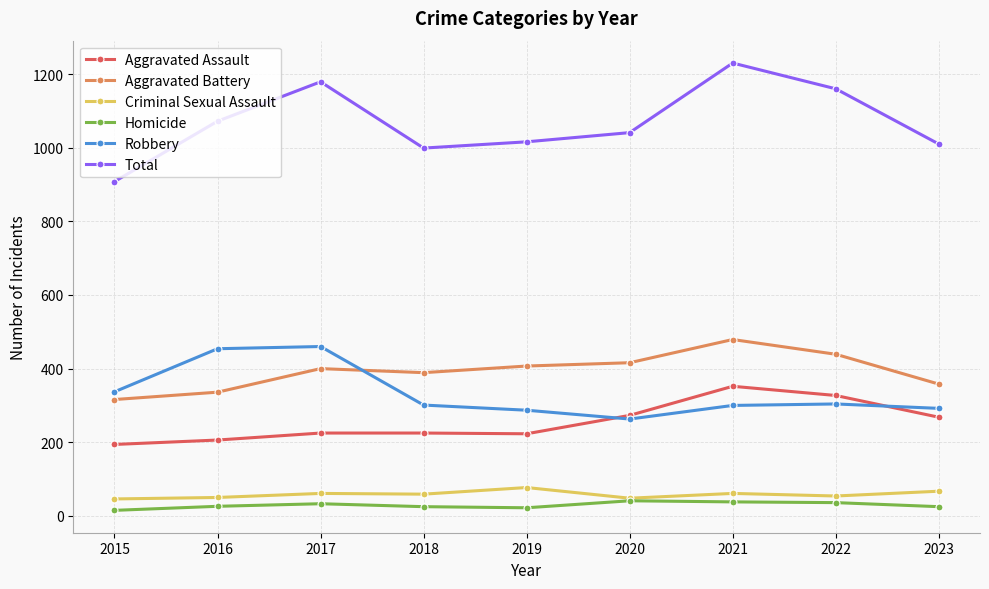

Which series has the largest total across all categories?

Total